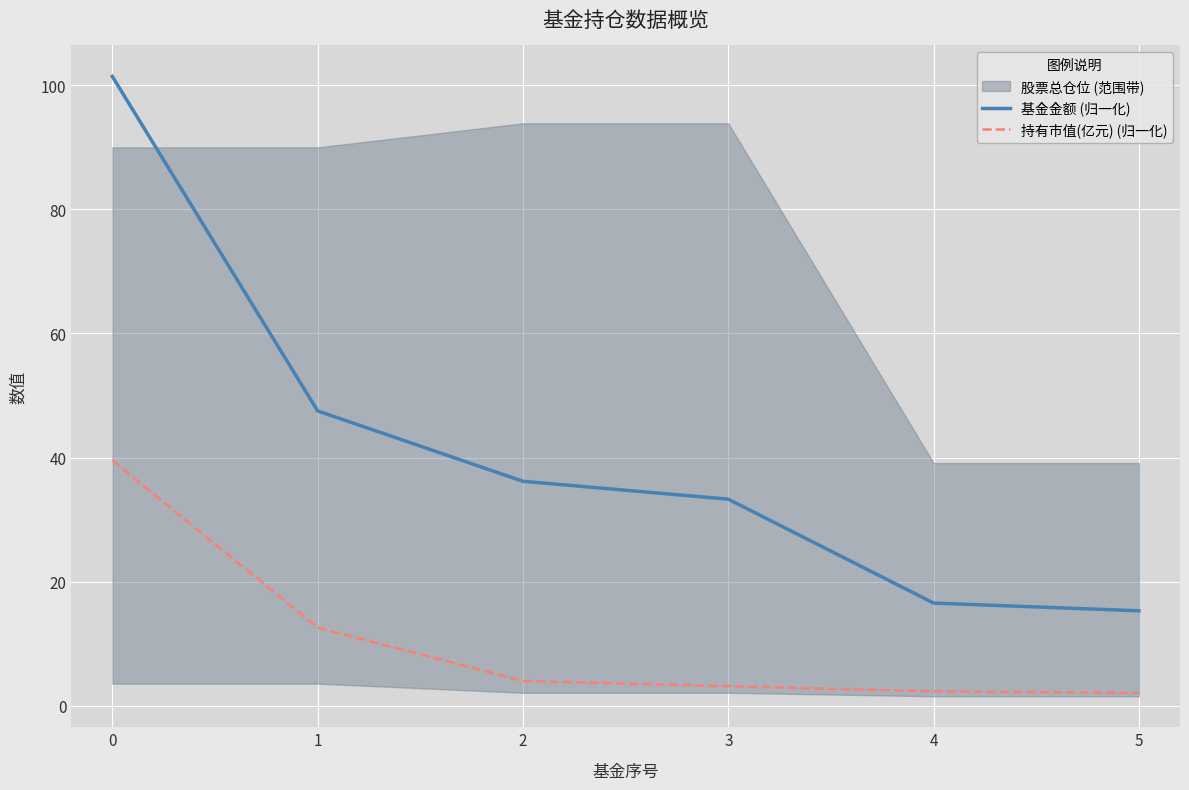

Is the value of 基金金额 (归一化) at 0 greater than the value of 持有市值(亿元) (归一化) at 3?

Yes